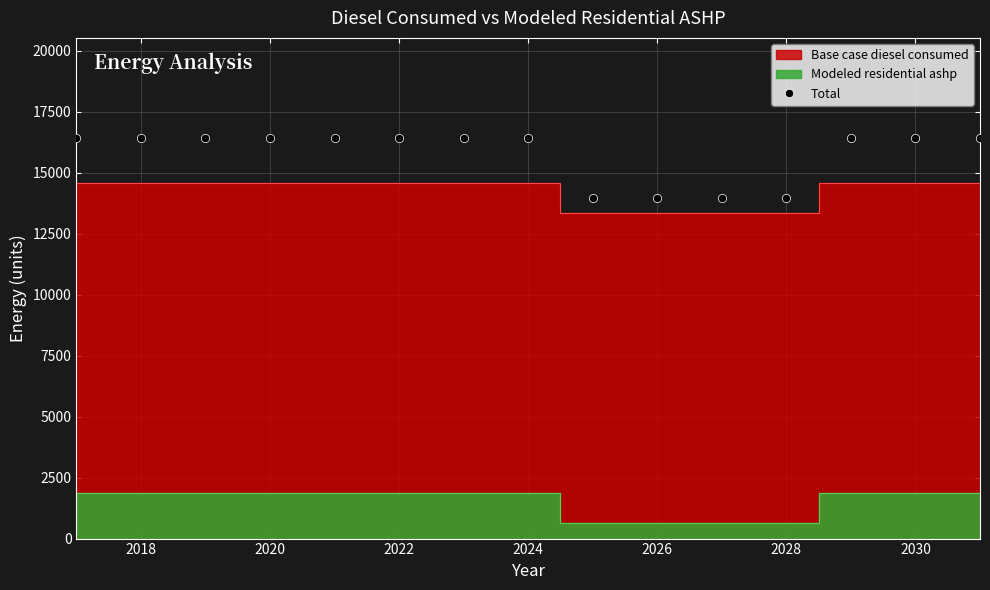

Is it true that Total equals 13956.4 at 2028?

True